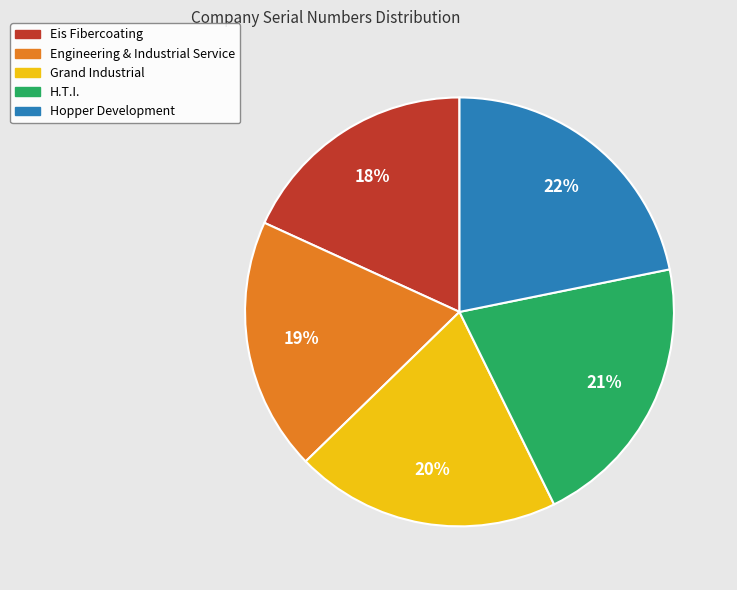

Does Engineering & Industrial Service account for over 50% of the chart?

No